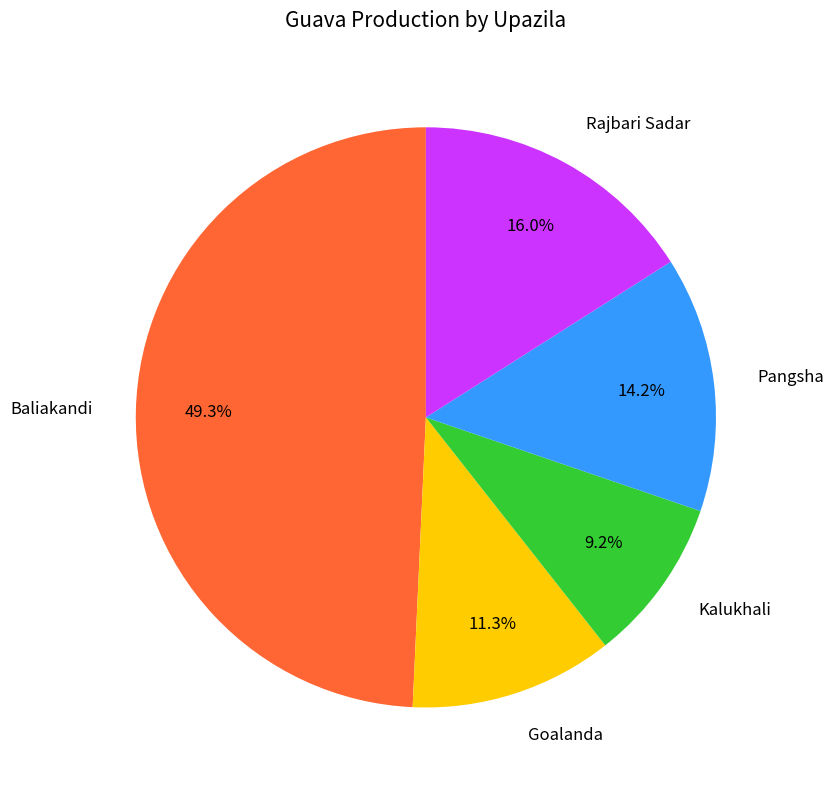

The Goalanda slice represents 6% of the pie. True or false?

False